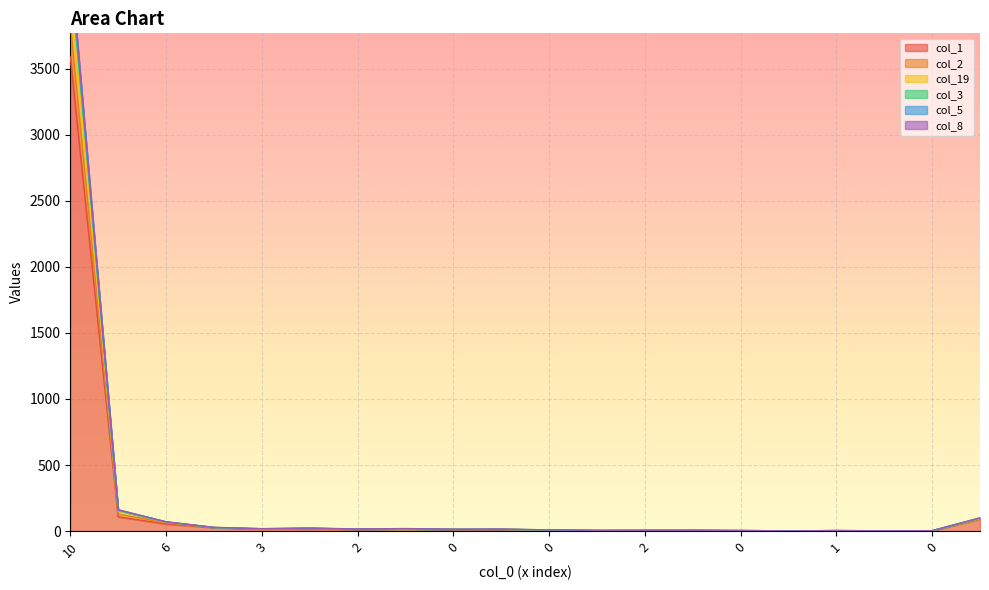

What is the minimum value for col_2?

1